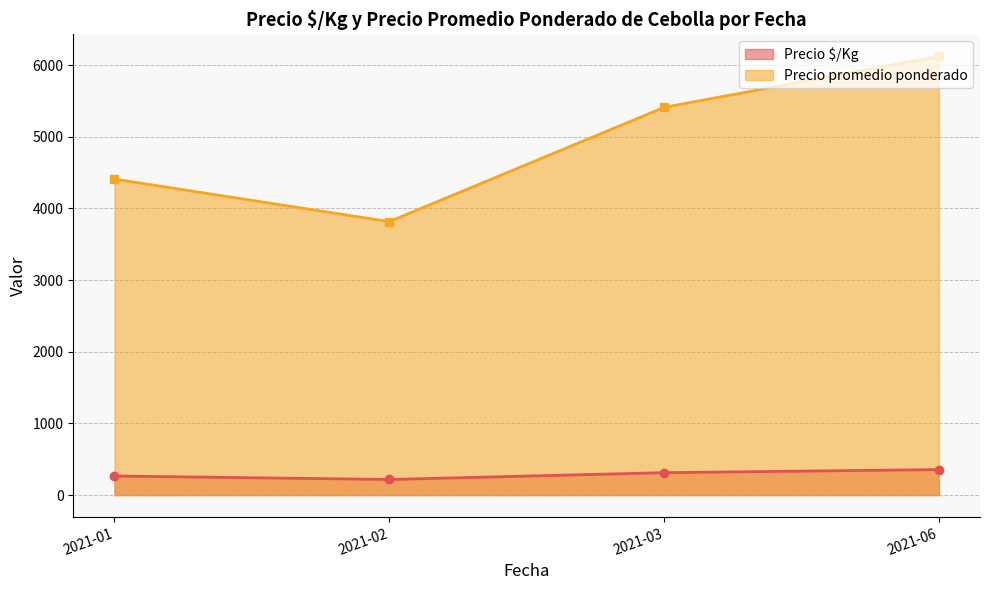

What is the minimum value for Precio promedio ponderado?

3816.7